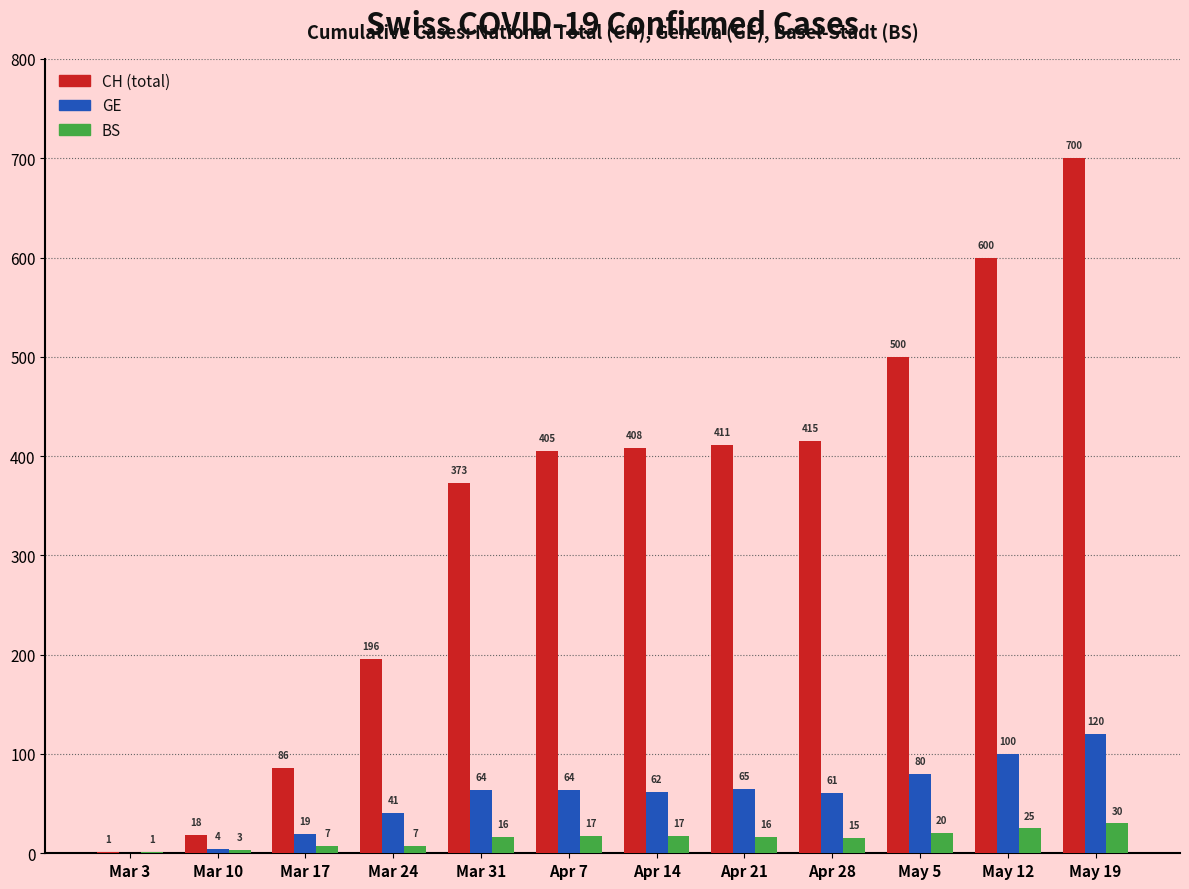

How many data points does each series have?

12